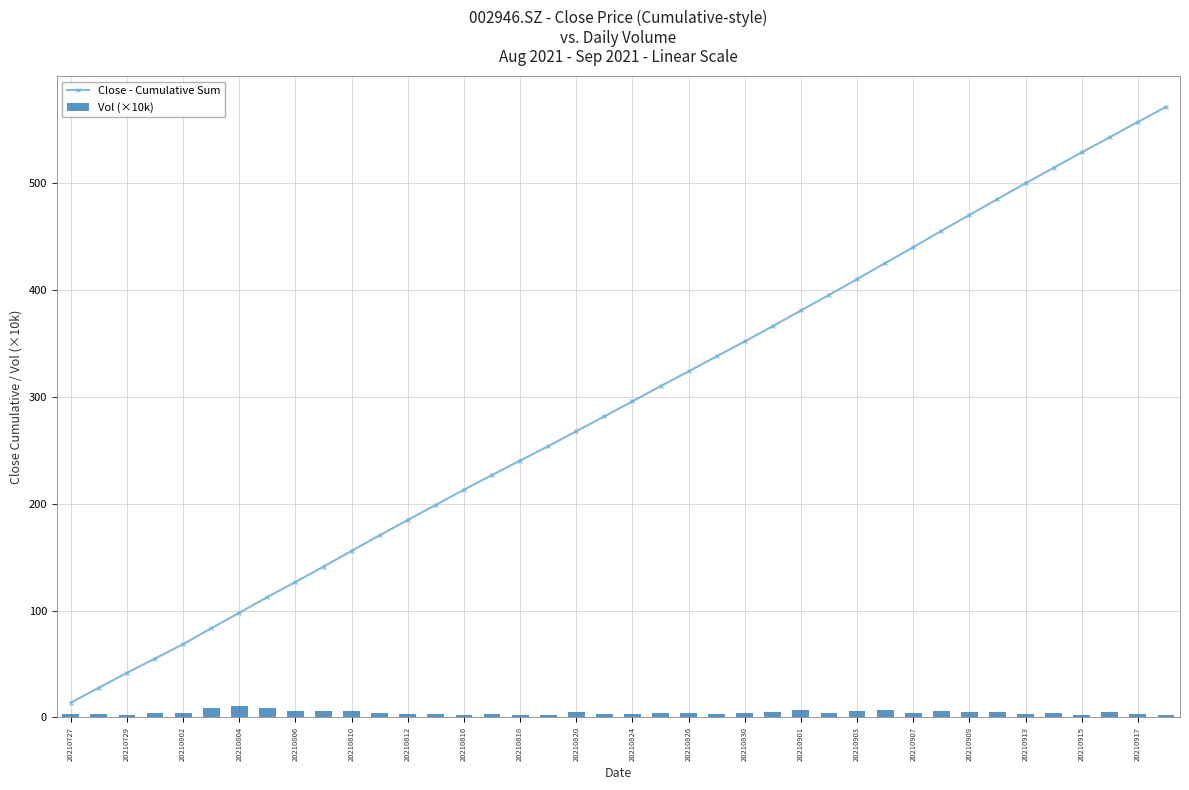

Rank the series by their average value, from lowest to highest.

Vol (×10k), Close - Cumulative Sum